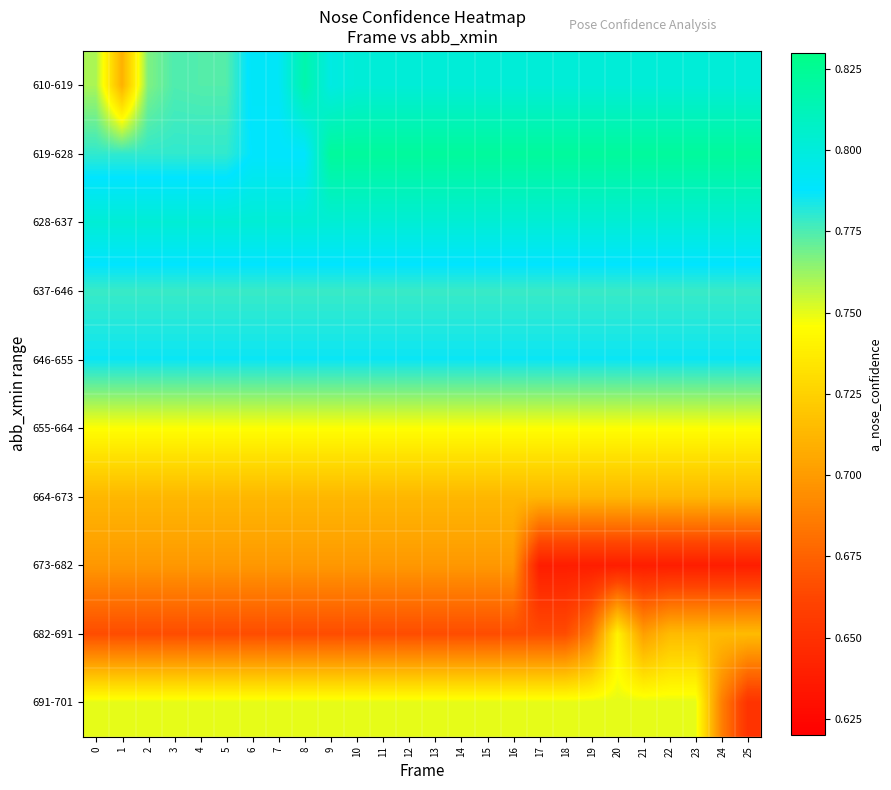

Reading right to left, transcribe all the data shown in this chart.

row_0: 25=0.8	24=0.8	23=0.8	22=0.8	21=0.8	20=0.8	19=0.8	18=0.8	17=0.8	16=0.8	15=0.8	14=0.8	13=0.8	12=0.8	11=0.8	10=0.8	9=0.8	8=0.8	7=0.8	6=0.8	5=0.8	4=0.8	3=0.8	2=0.8	1=0.7	0=0.8
row_1: 25=0.8	24=0.8	23=0.8	22=0.8	21=0.8	20=0.8	19=0.8	18=0.8	17=0.8	16=0.8	15=0.8	14=0.8	13=0.8	12=0.8	11=0.8	10=0.8	9=0.8	8=0.8	7=0.8	6=0.8	5=0.8	4=0.8	3=0.8	2=0.8	1=0.8	0=0.8
row_2: 25=0.8	24=0.8	23=0.8	22=0.8	21=0.8	20=0.8	19=0.8	18=0.8	17=0.8	16=0.8	15=0.8	14=0.8	13=0.8	12=0.8	11=0.8	10=0.8	9=0.8	8=0.8	7=0.8	6=0.8	5=0.8	4=0.8	3=0.8	2=0.8	1=0.8	0=0.8
row_3: 25=0.8	24=0.8	23=0.8	22=0.8	21=0.8	20=0.8	19=0.8	18=0.8	17=0.8	16=0.8	15=0.8	14=0.8	13=0.8	12=0.8	11=0.8	10=0.8	9=0.8	8=0.8	7=0.8	6=0.8	5=0.8	4=0.8	3=0.8	2=0.8	1=0.8	0=0.8
row_4: 25=0.8	24=0.8	23=0.8	22=0.8	21=0.8	20=0.8	19=0.8	18=0.8	17=0.8	16=0.8	15=0.8	14=0.8	13=0.8	12=0.8	11=0.8	10=0.8	9=0.8	8=0.8	7=0.8	6=0.8	5=0.8	4=0.8	3=0.8	2=0.8	1=0.8	0=0.8
row_5: 25=0.7	24=0.7	23=0.7	22=0.7	21=0.7	20=0.7	19=0.7	18=0.7	17=0.7	16=0.7	15=0.7	14=0.7	13=0.7	12=0.7	11=0.7	10=0.7	9=0.7	8=0.7	7=0.7	6=0.7	5=0.7	4=0.7	3=0.7	2=0.7	1=0.7	0=0.7
row_6: 25=0.7	24=0.7	23=0.7	22=0.7	21=0.7	20=0.7	19=0.7	18=0.7	17=0.7	16=0.7	15=0.7	14=0.7	13=0.7	12=0.7	11=0.7	10=0.7	9=0.7	8=0.7	7=0.7	6=0.7	5=0.7	4=0.7	3=0.7	2=0.7	1=0.7	0=0.7
row_7: 25=0.6	24=0.6	23=0.6	22=0.6	21=0.6	20=0.6	19=0.6	18=0.6	17=0.6	16=0.7	15=0.7	14=0.7	13=0.7	12=0.7	11=0.7	10=0.7	9=0.7	8=0.7	7=0.7	6=0.7	5=0.7	4=0.7	3=0.7	2=0.7	1=0.7	0=0.7
row_8: 25=0.7	24=0.7	23=0.7	22=0.7	21=0.7	20=0.7	19=0.7	18=0.7	17=0.7	16=0.7	15=0.7	14=0.7	13=0.7	12=0.7	11=0.7	10=0.7	9=0.7	8=0.7	7=0.7	6=0.7	5=0.7	4=0.7	3=0.7	2=0.7	1=0.7	0=0.7
row_9: 25=0.7	24=0.7	23=0.8	22=0.8	21=0.8	20=0.8	19=0.8	18=0.8	17=0.8	16=0.8	15=0.8	14=0.8	13=0.8	12=0.8	11=0.8	10=0.8	9=0.8	8=0.8	7=0.8	6=0.8	5=0.8	4=0.8	3=0.8	2=0.8	1=0.8	0=0.8